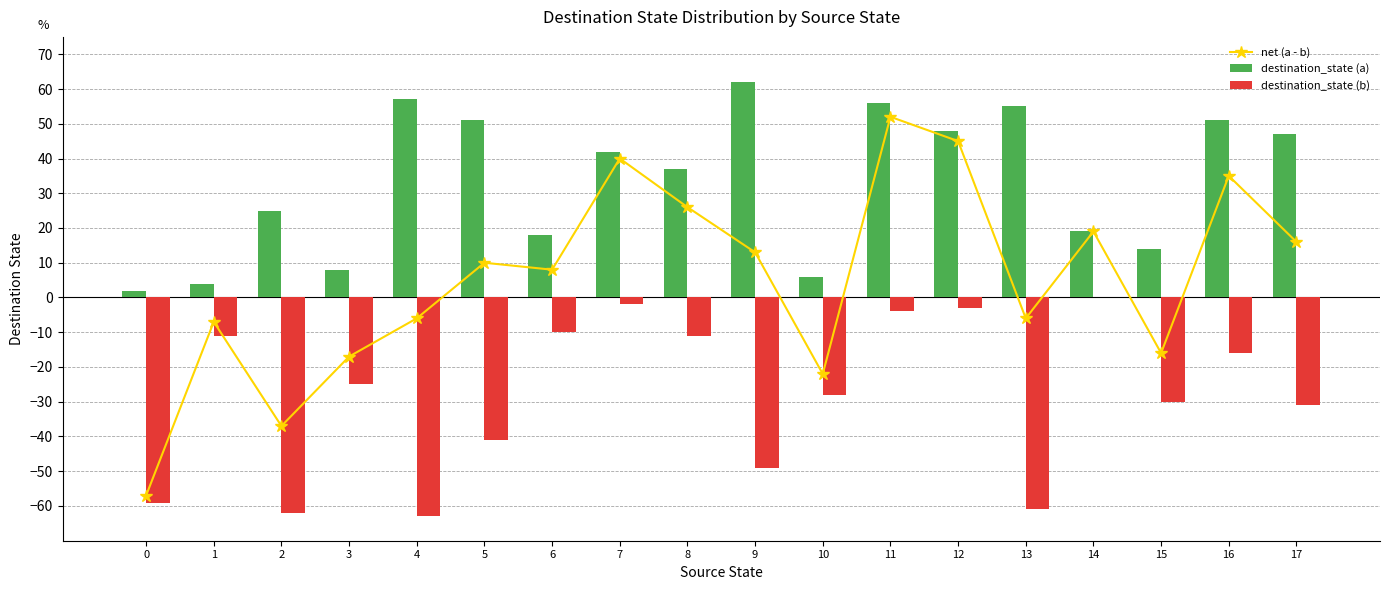

Read the destination_state (a) value at 4.

57